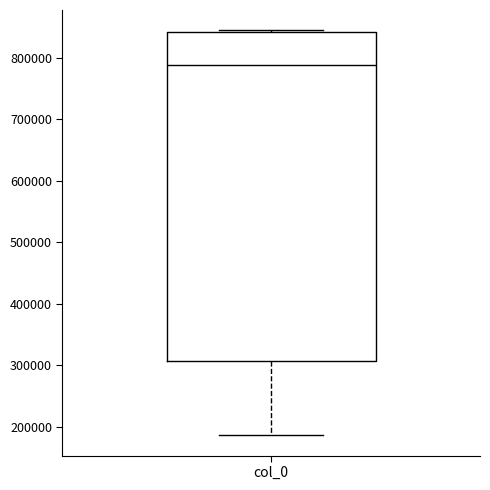

Transcribe this box plot: give where the median line is, the range the box spans, and where the two whiskers end, as read against the y-axis. The values are not printed on the chart, so give them approximately, as read against the axis.

median 790000, box 310000 to 840000, whiskers 190000 to 840000